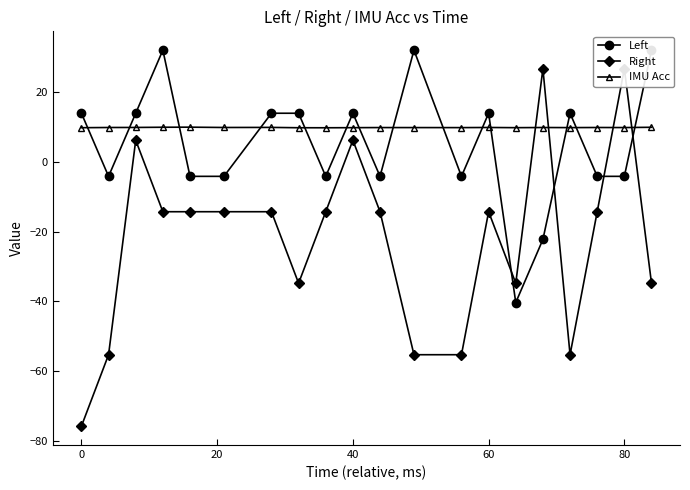

True or false: Left has more than 0 points higher than both neighbors.

True